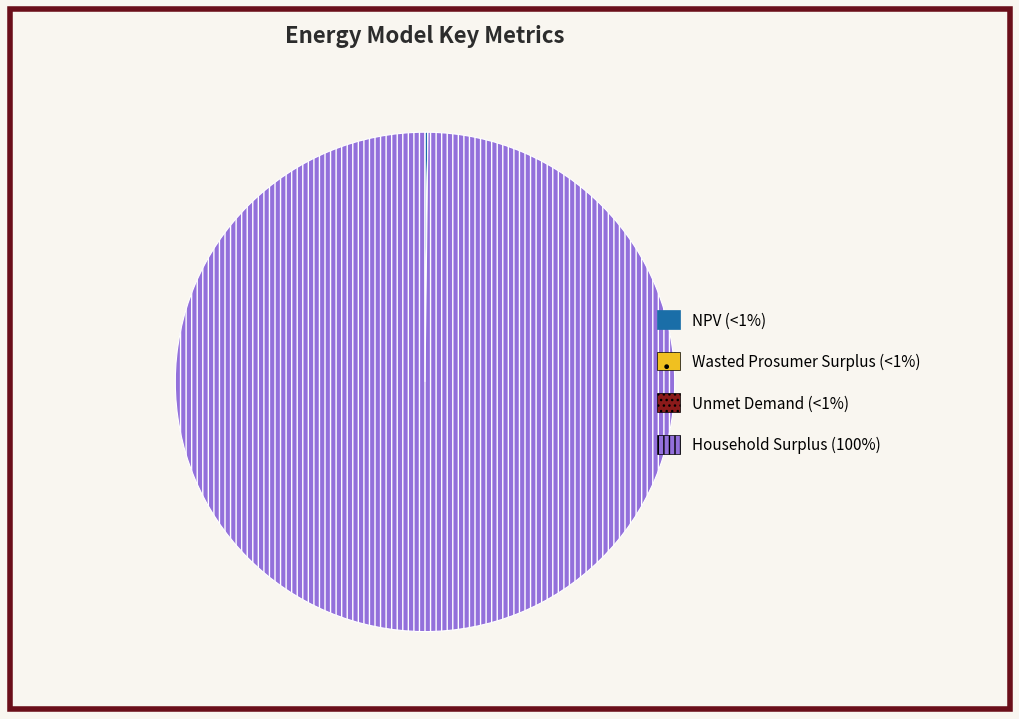

Does any single category account for the majority?

Yes